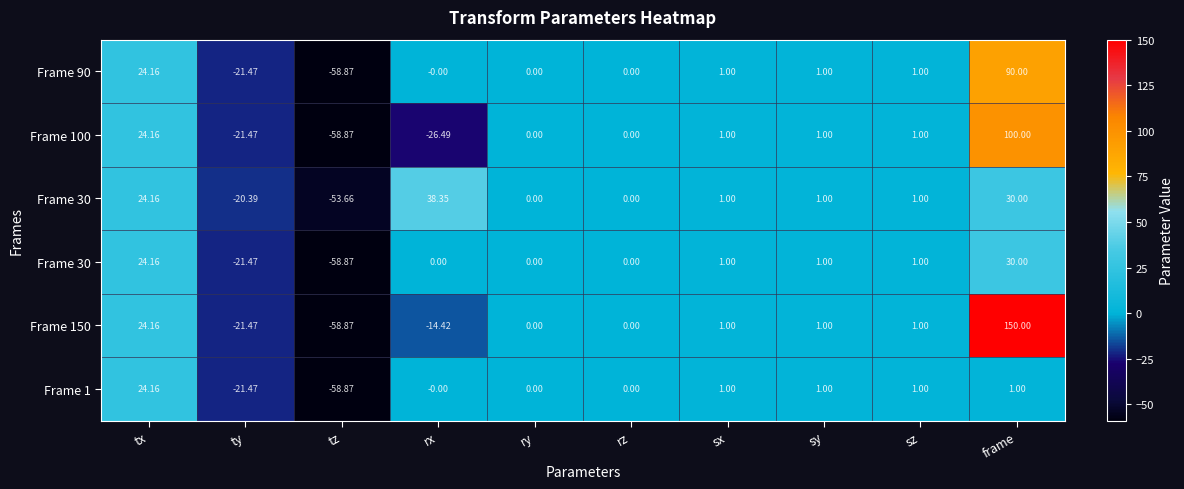

At which category is the sum across all series the highest?

frame